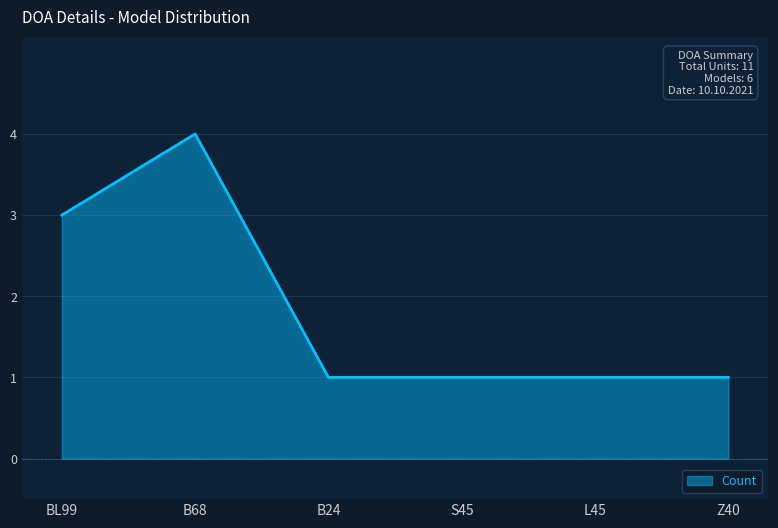

What is the difference between the second highest and minimum values?

2